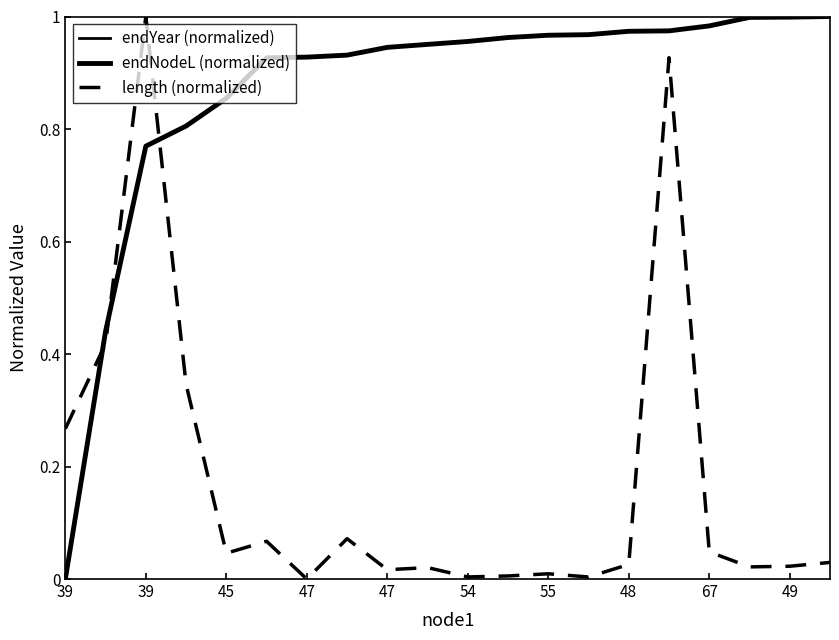

Does the chart display data point markers on the line(s)?

No